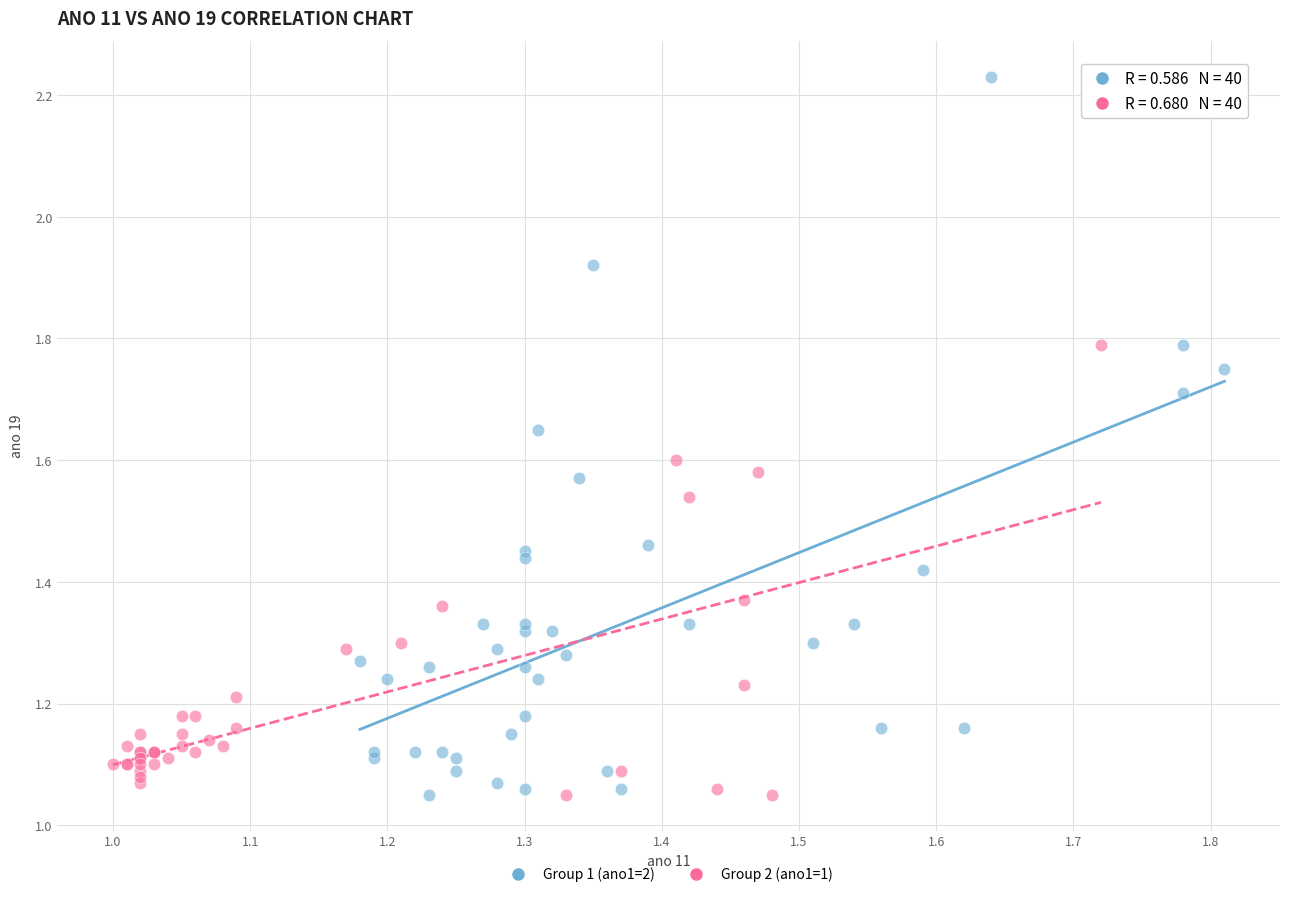

Which series reaches the maximum Y coordinate?

Group 1 (ano1=2)